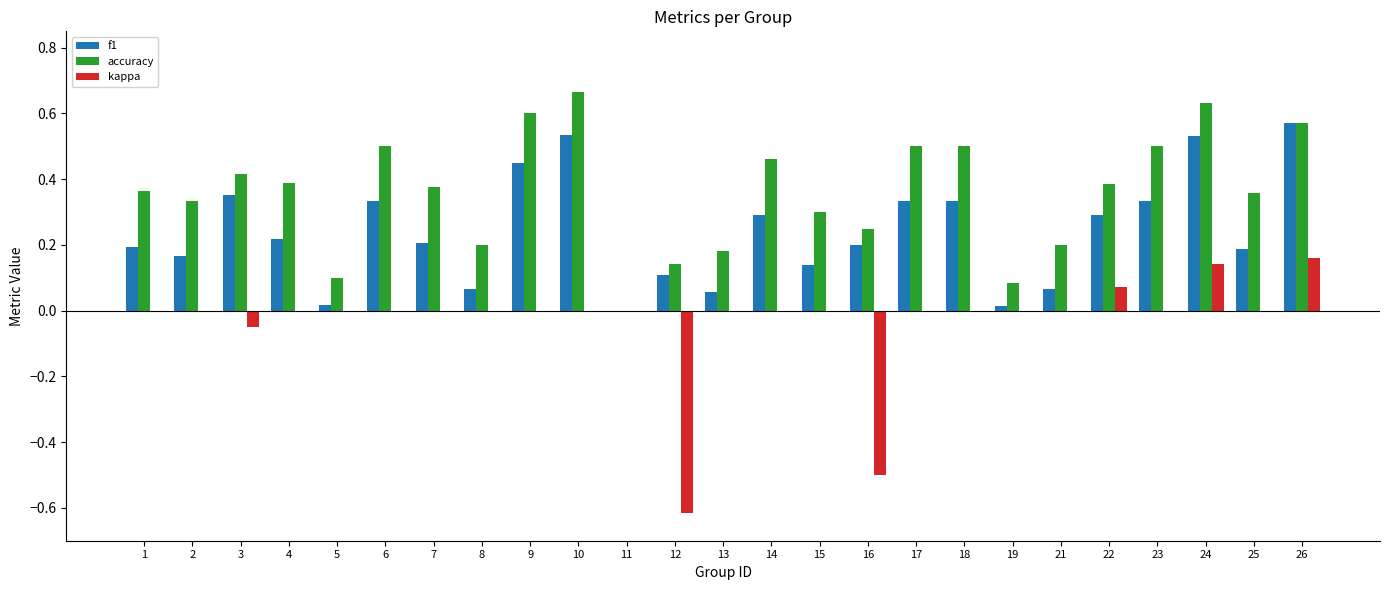

Which series changed the most between 3 and 26?

f1